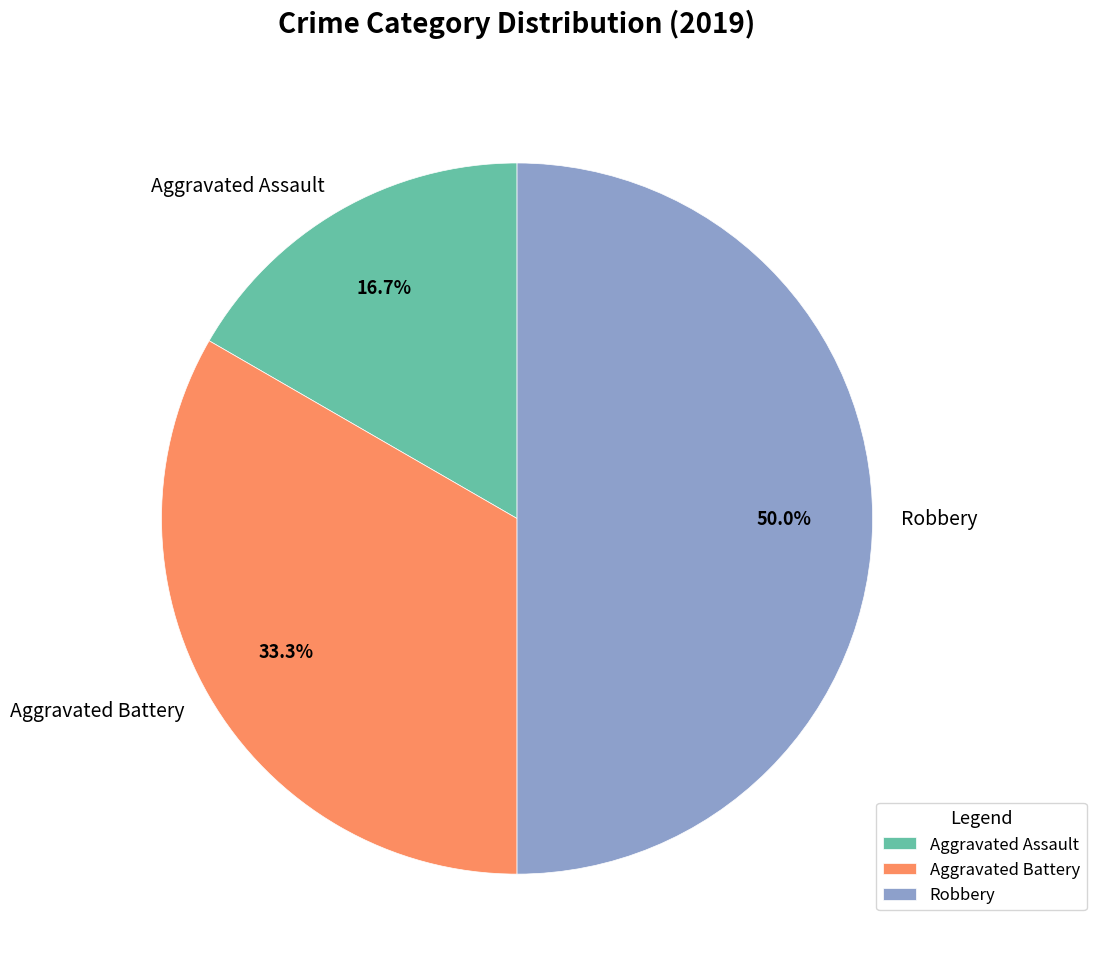

Rank the categories by value from lowest to highest.

Aggravated Assault, Aggravated Battery, Robbery